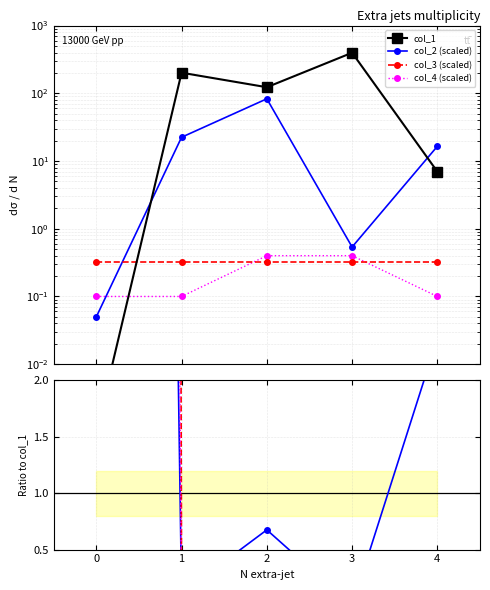

What is the value of the col_1 point at the 5th from the left?

7.0